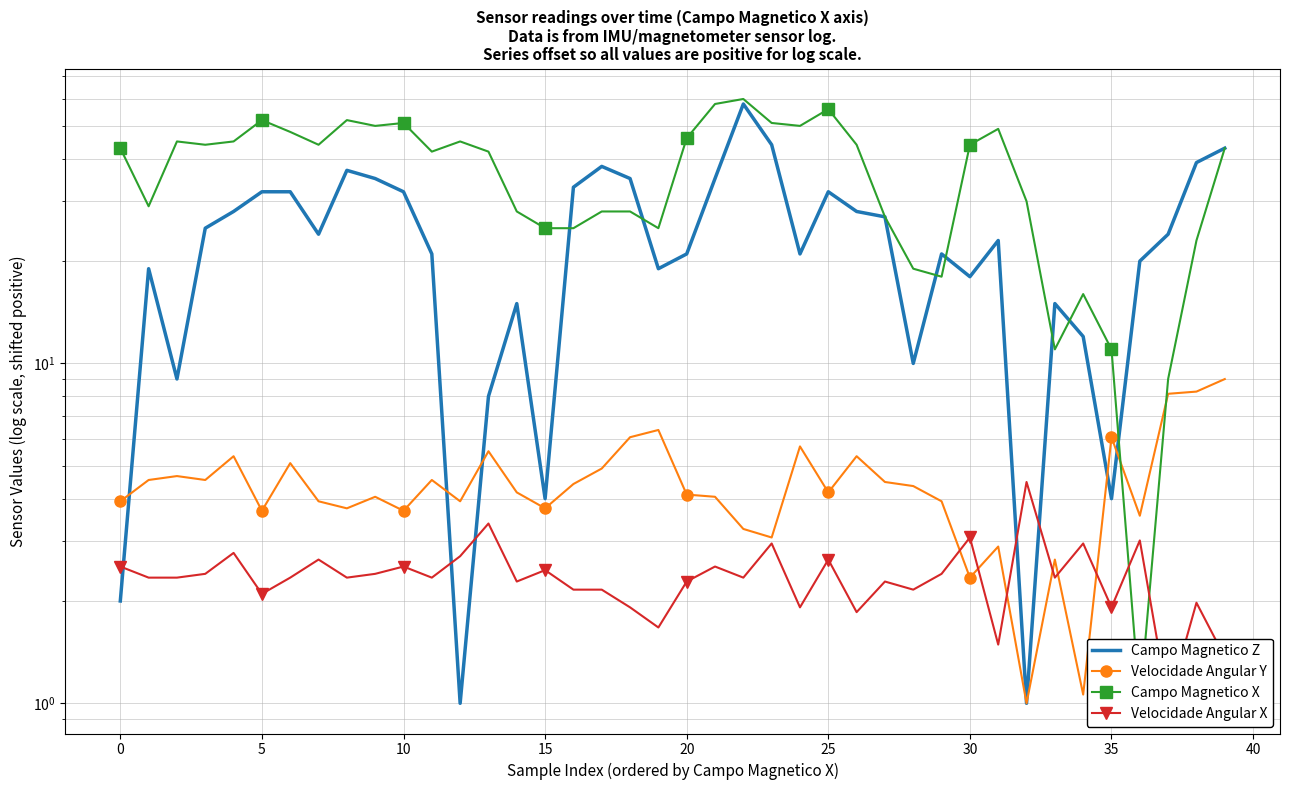

The value of Campo Magnetico X at 24 is 50.0. True or false?

True